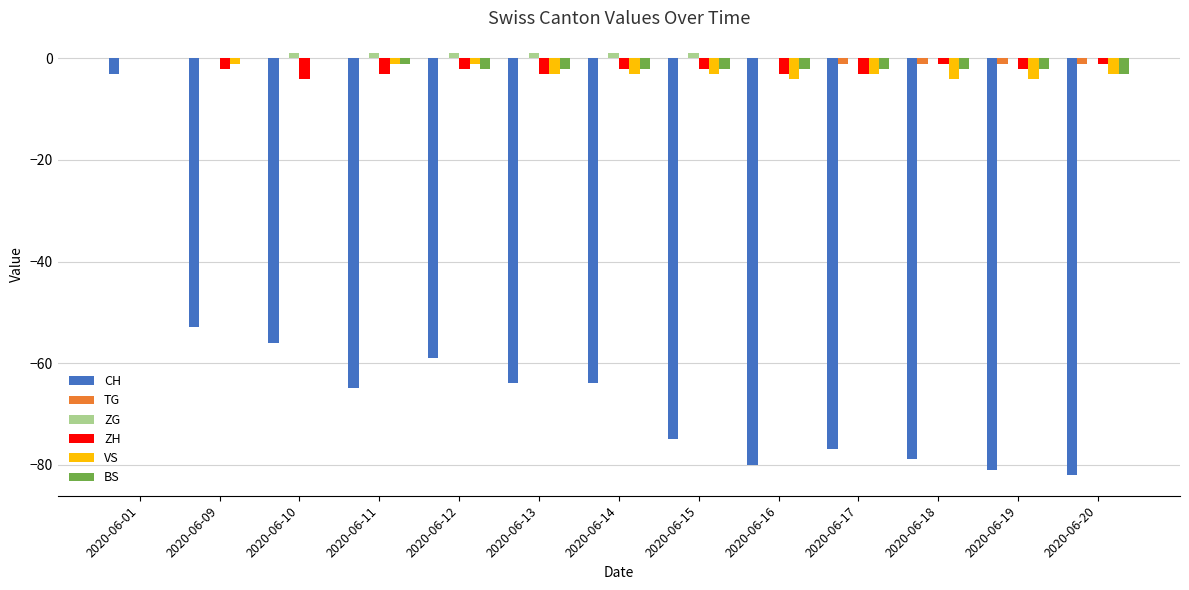

At which category is the sum across all series the highest?

2020-06-01